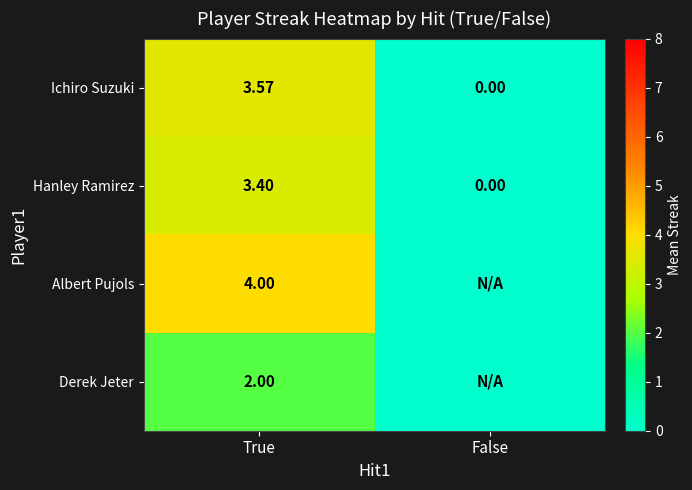

Where is Hanley Ramirez nearest to the value 1?

False